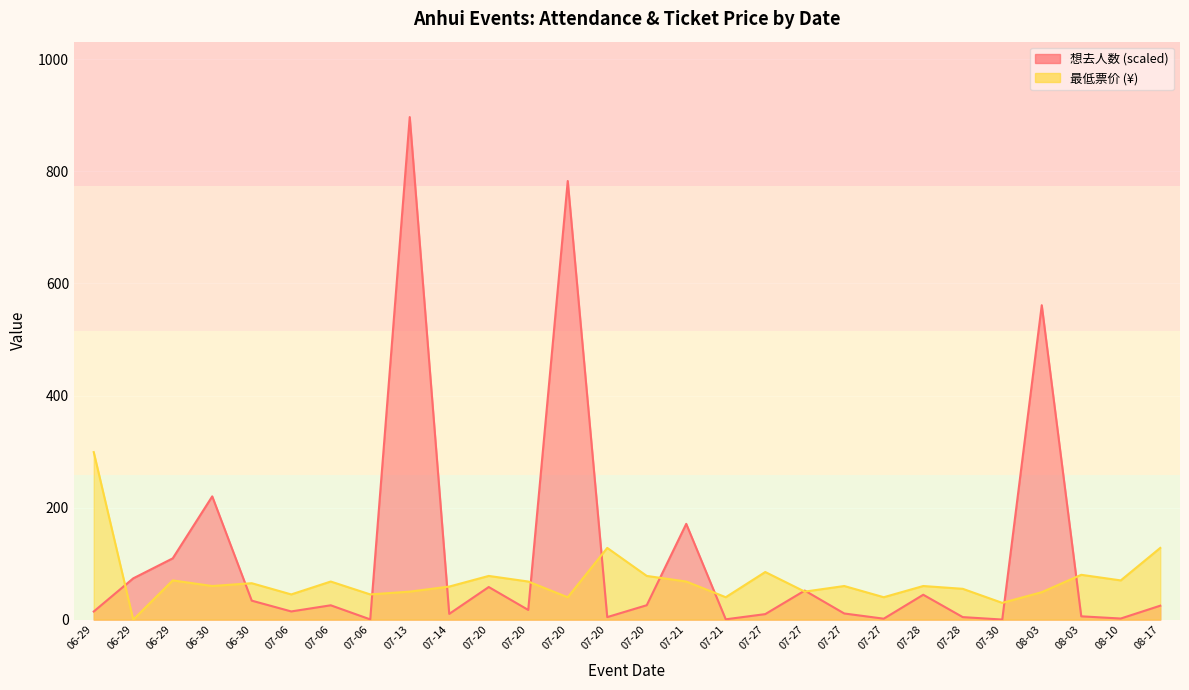

At which label does 想去人数 reach its peak?

07-13